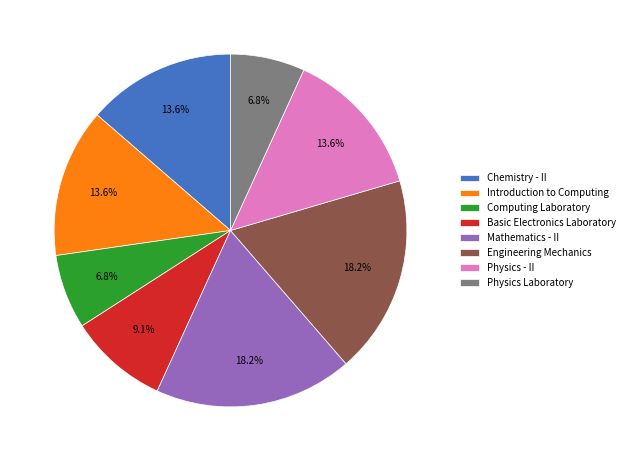

How much of the chart is everything except Basic Electronics Laboratory?

90.9%